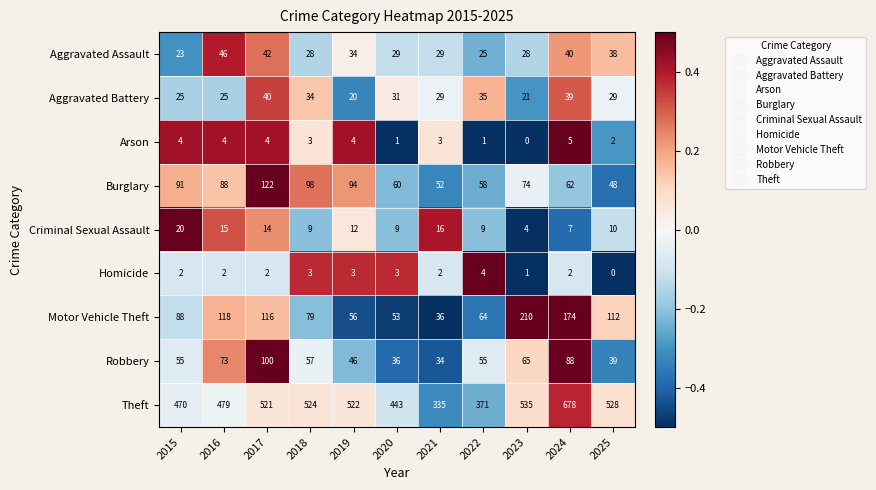

How many data points in Arson are less than 3?

4